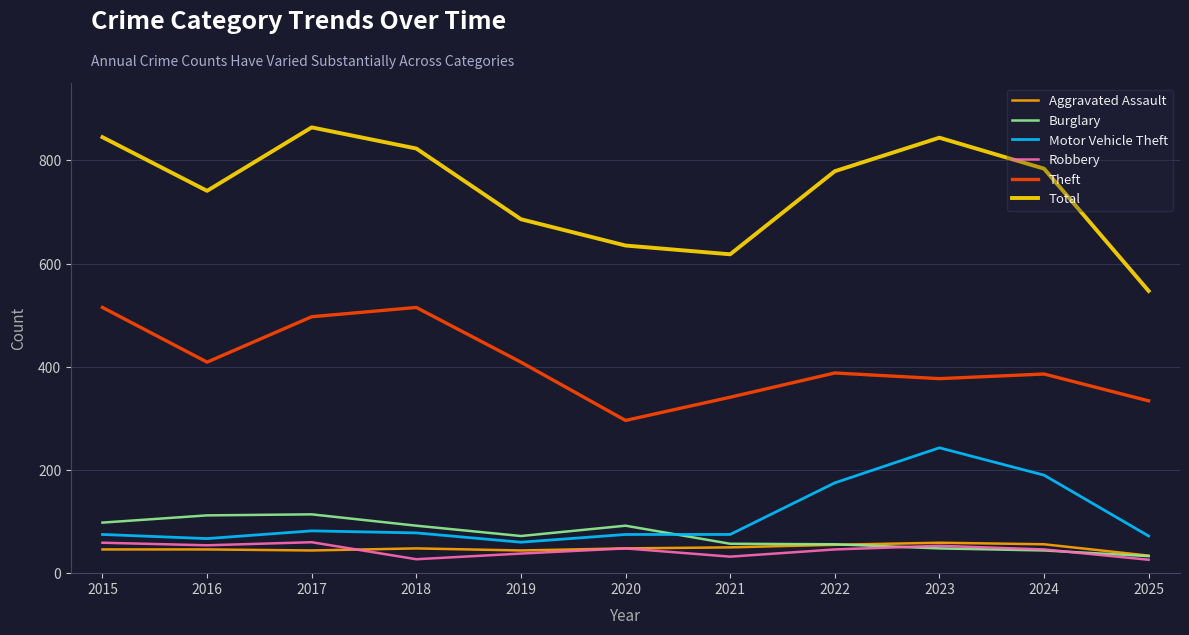

What are all the series names shown in the legend?

Aggravated Assault, Burglary, Motor Vehicle Theft, Robbery, Theft, Total